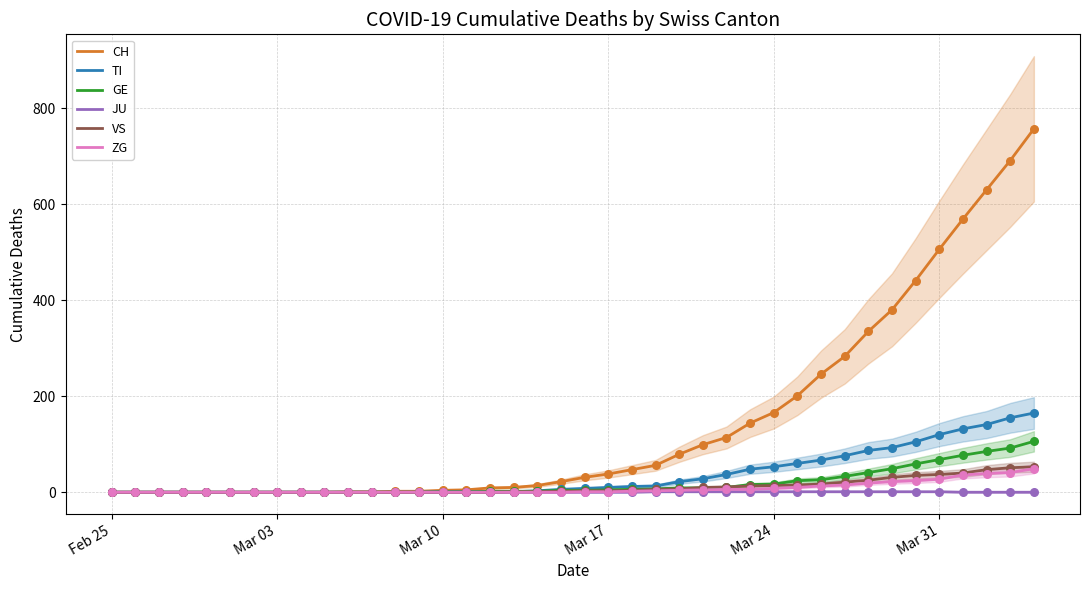

What is the highest value of the ZG series?

49